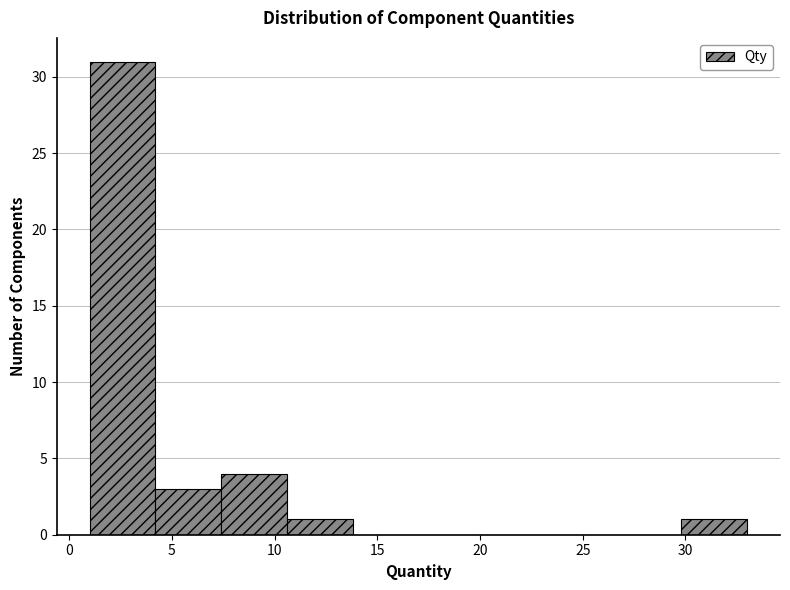

Which range on the x-axis has the tallest bar?

1.0 to 4.2